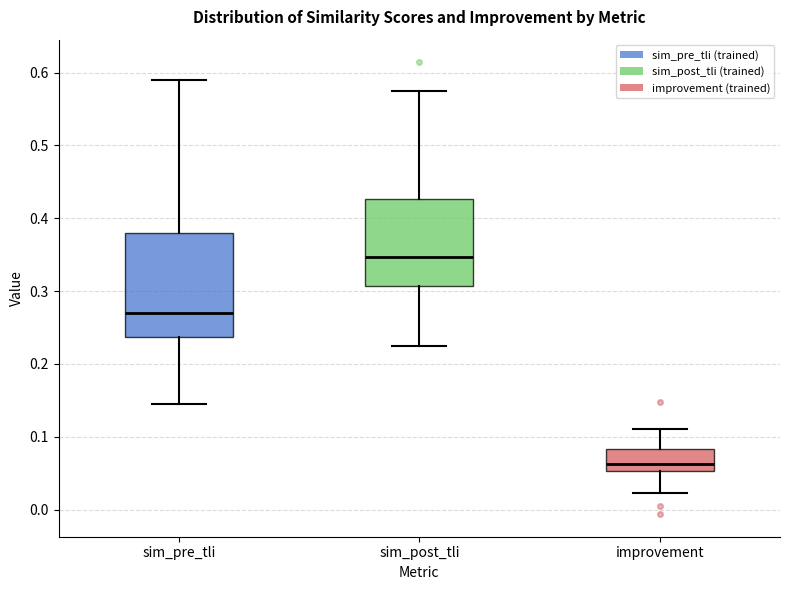

Which box has the highest median line?

sim_post_tli